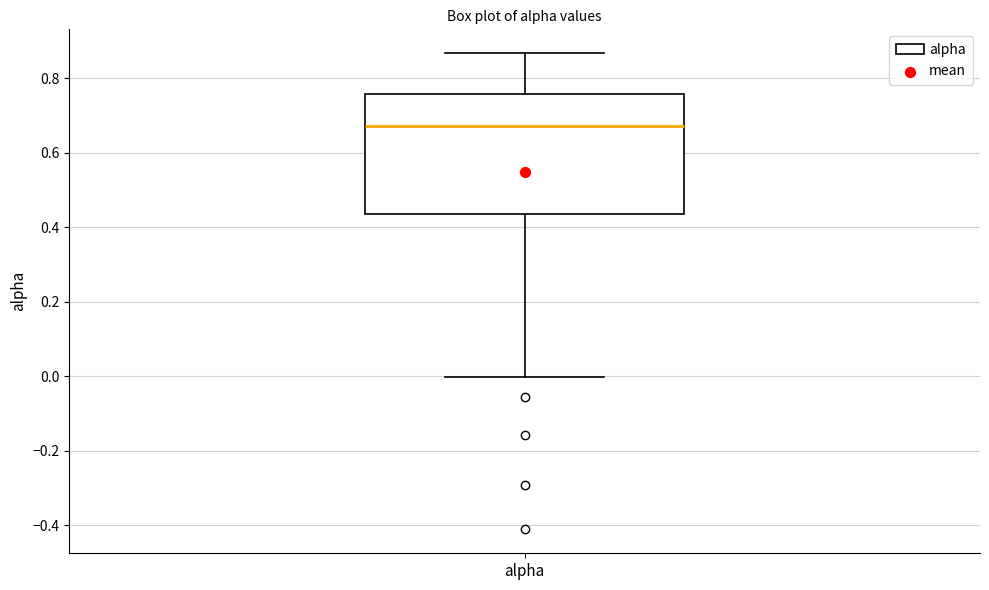

Transcribe this box plot: give where the median line is, the range the box spans, and where the two whiskers end, as read against the y-axis. The values are not printed on the chart, so give them approximately, as read against the axis.

median 0.68, box 0.44 to 0.76, whiskers 0.00 to 0.86